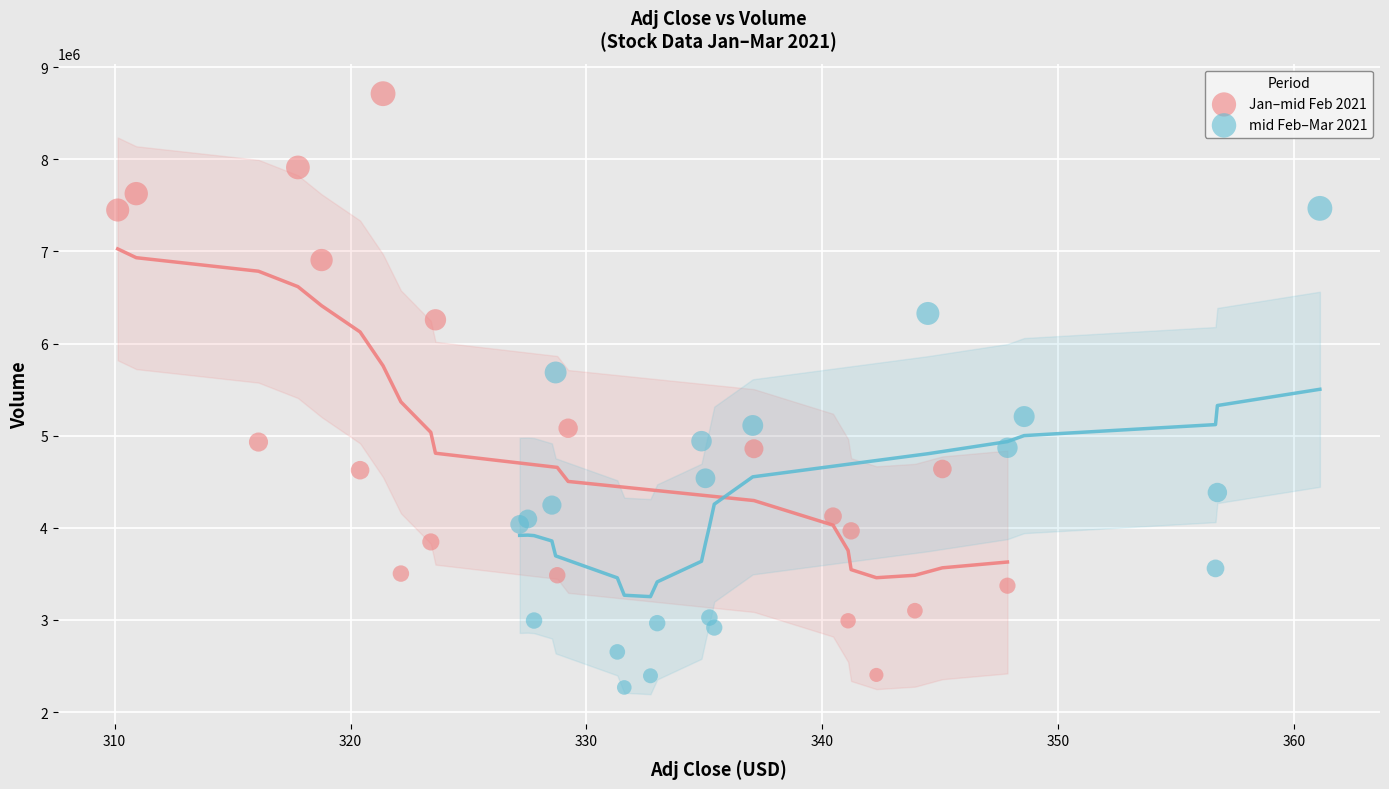

Which series contains the highest Y value?

Jan–mid Feb 2021